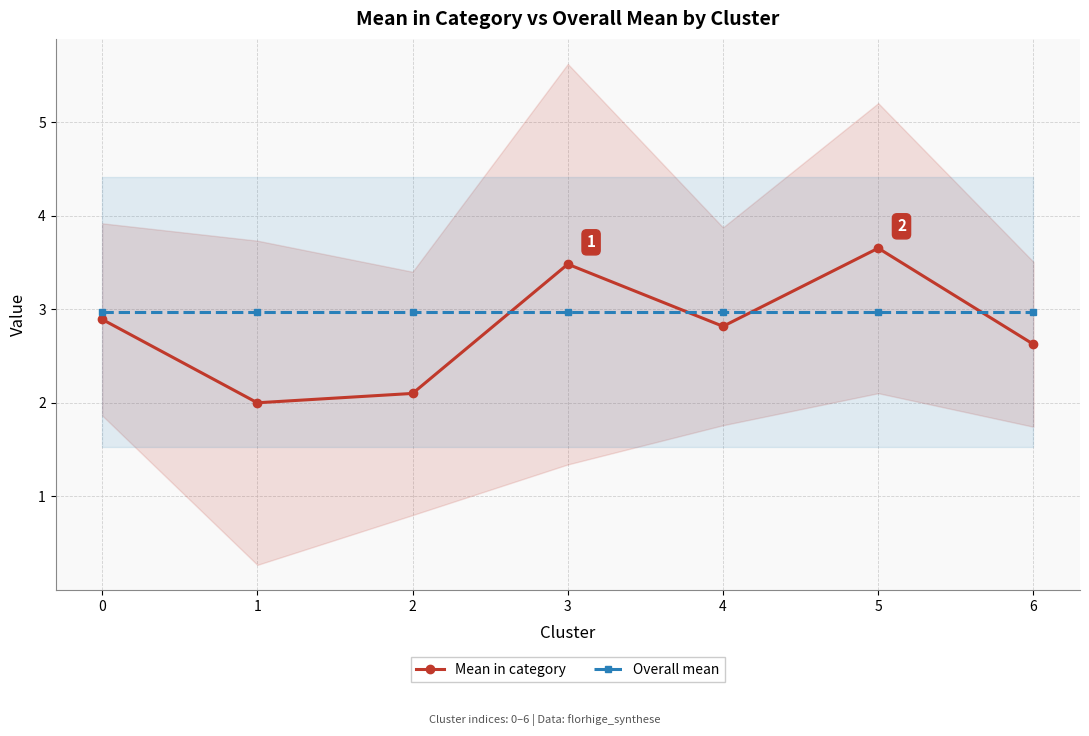

How many values in the Mean in category series exceed 2?

6